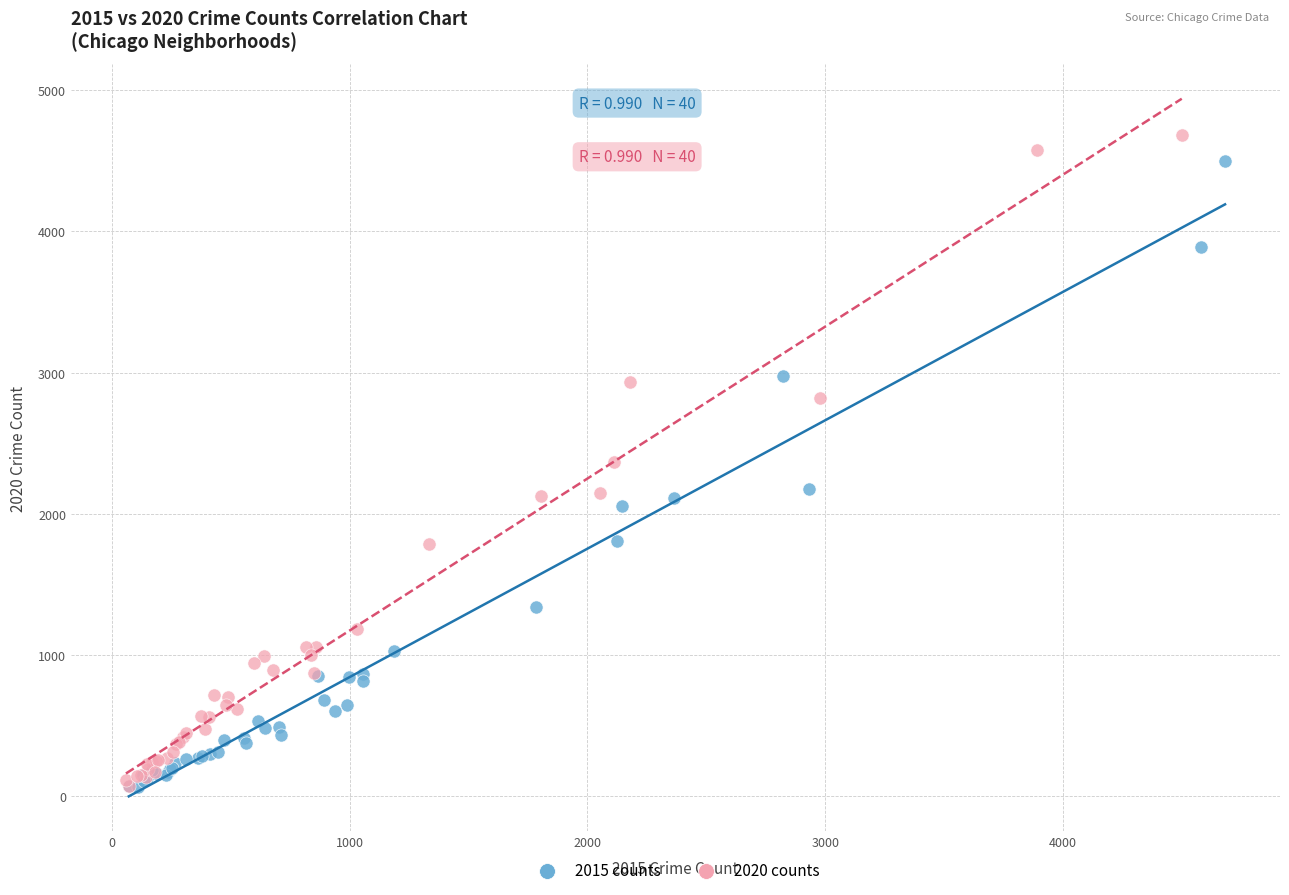

Which series has the largest Y range (max minus min)?

2020 counts